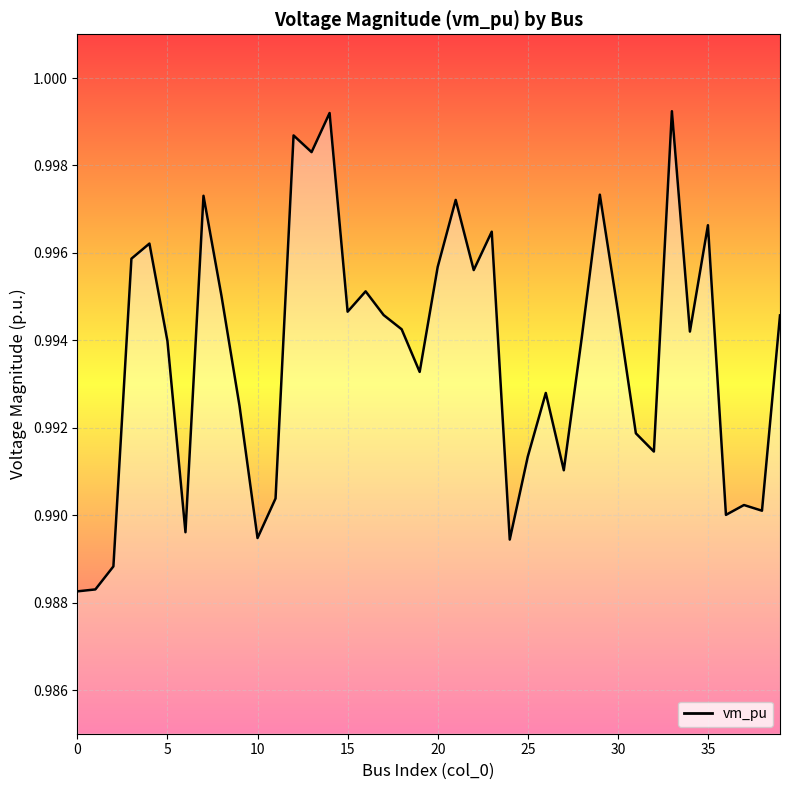

How many lines are shown in the chart?

1